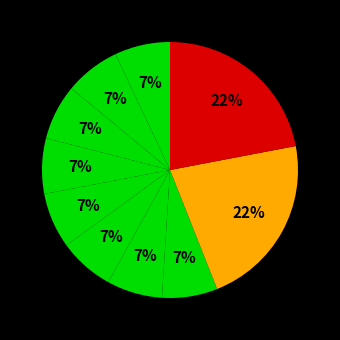

How many slices are in this pie chart?

10